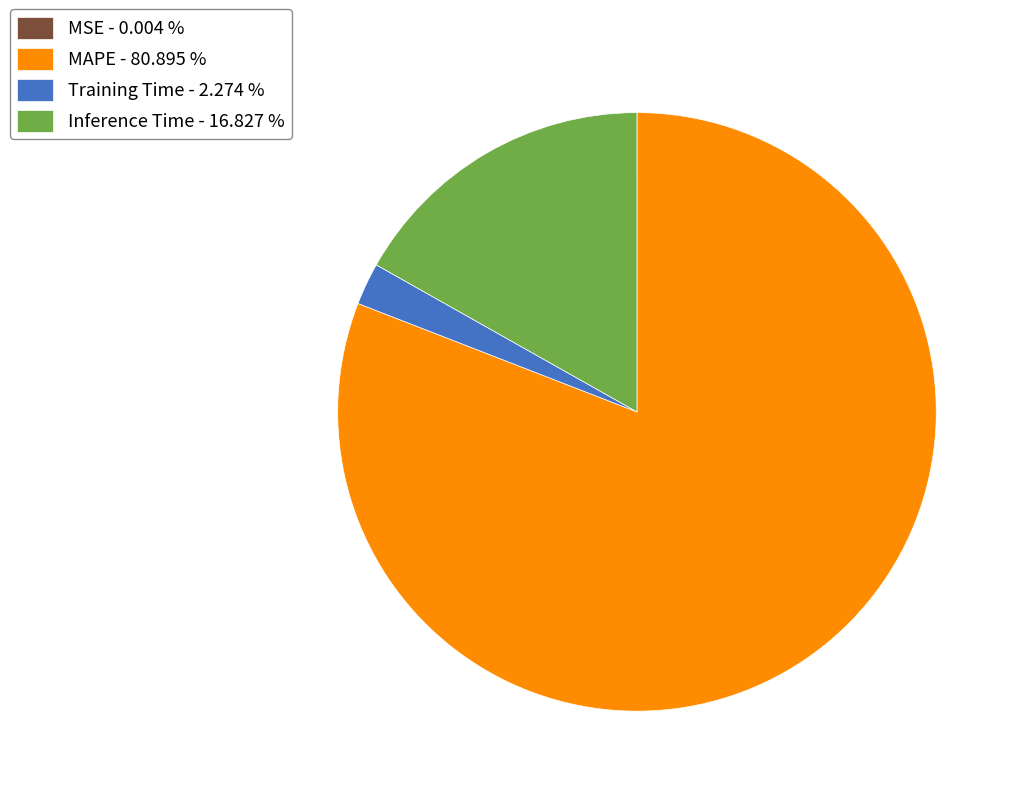

Does any single category account for the majority?

Yes